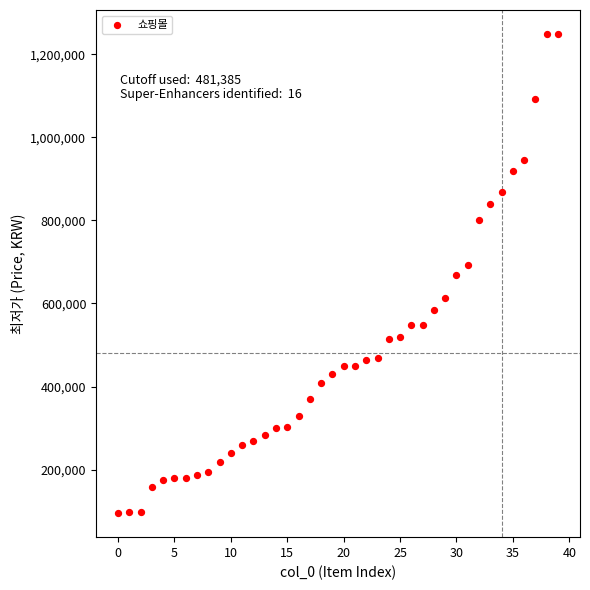

What is the range of Y values (max minus min)?

1154000